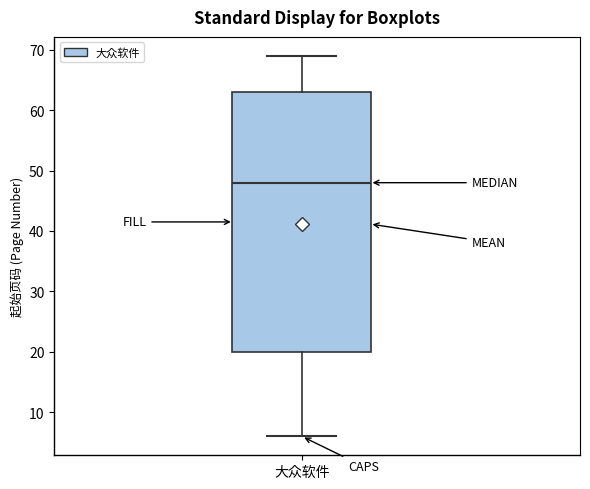

Where is the upper edge of the box for 大众软件 on the y-axis? The values are not printed on the chart, so give them approximately, as read against the axis.

63